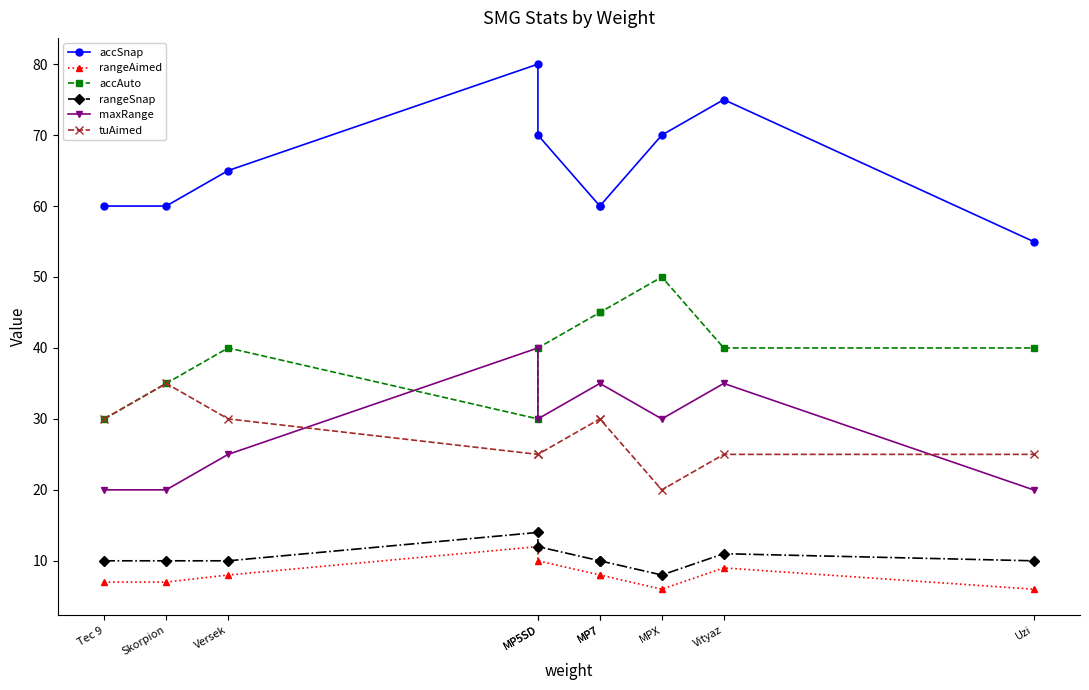

Is it true that maxRange equals 5 at Tec 9?

False